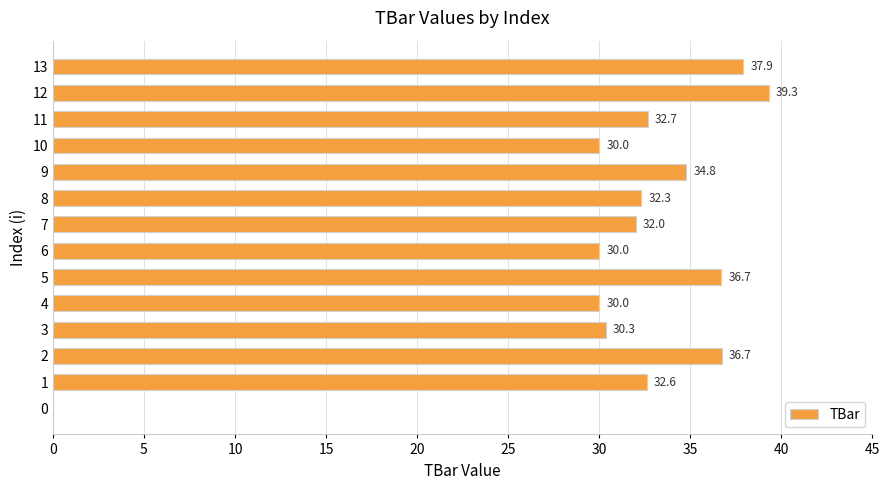

Are the bars horizontal?

Yes